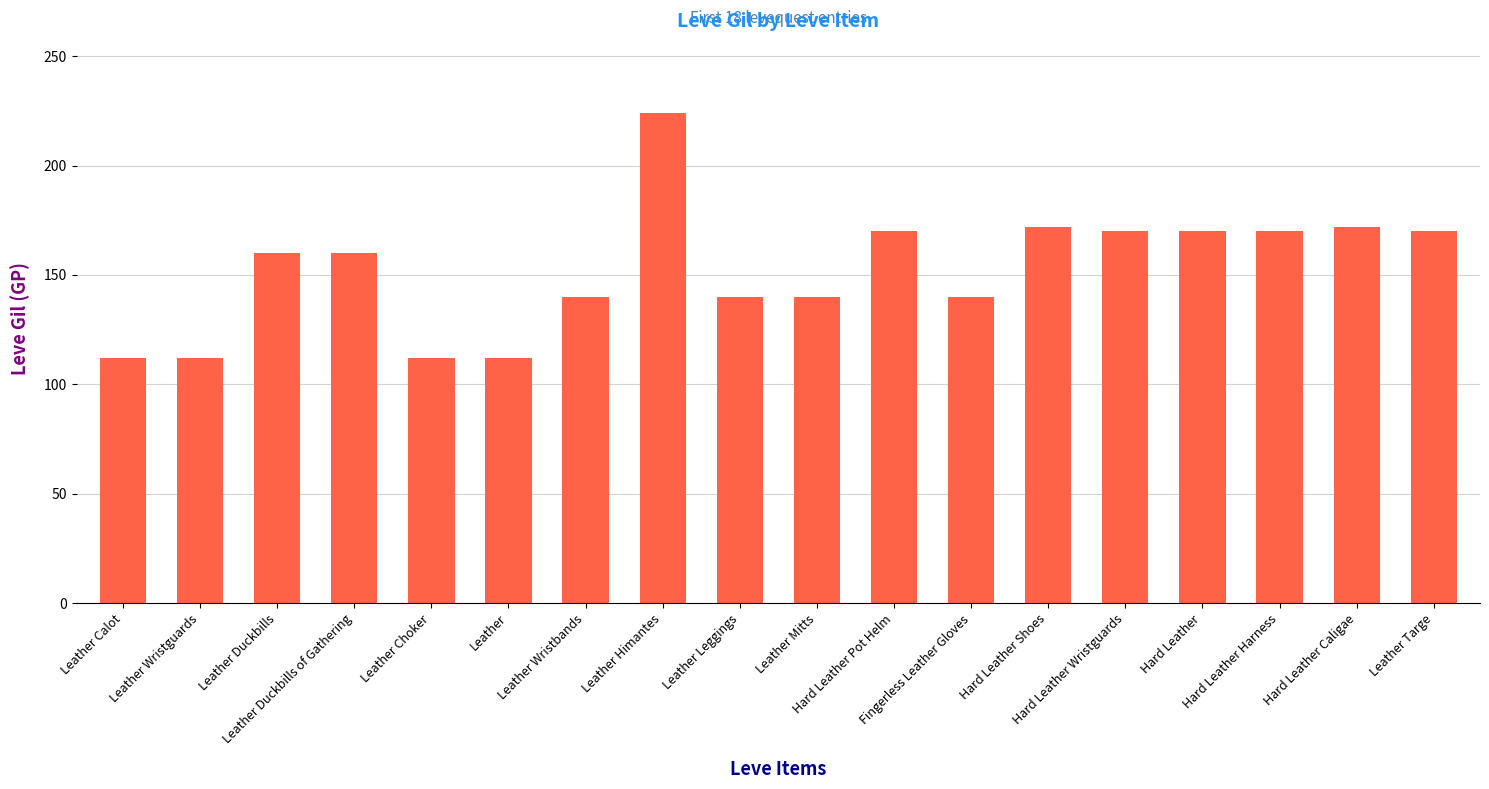

What is the difference between the maximum and minimum values?

112